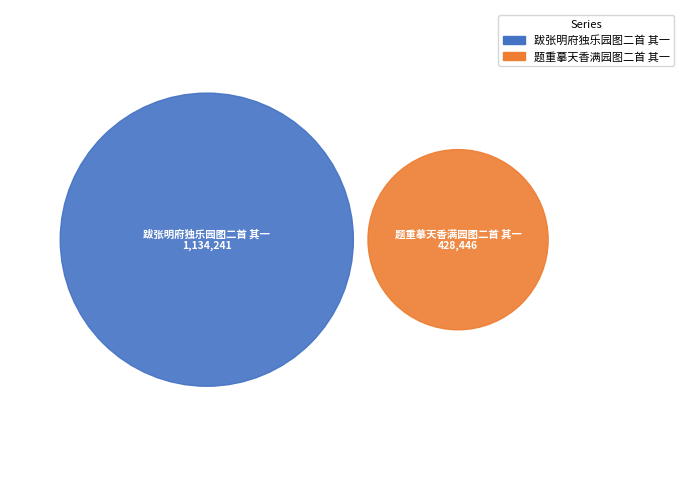

Which category has the smallest portion of the pie?

题重摹天香满园图二首 其一